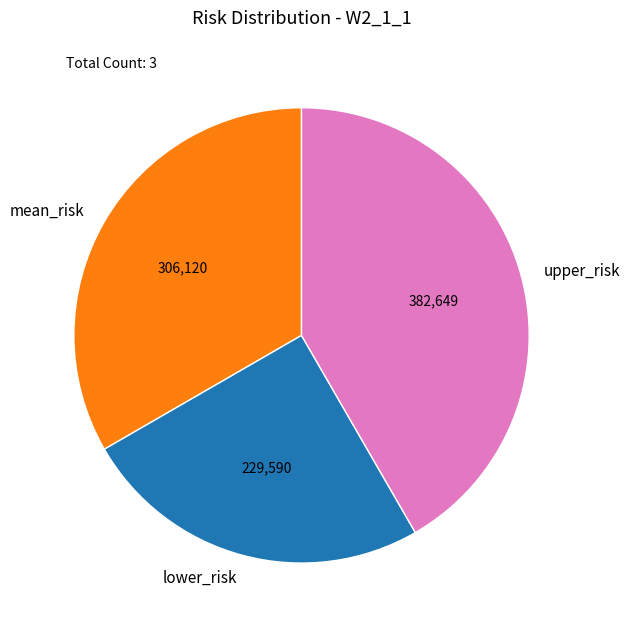

Which slice is the smallest?

lower_risk